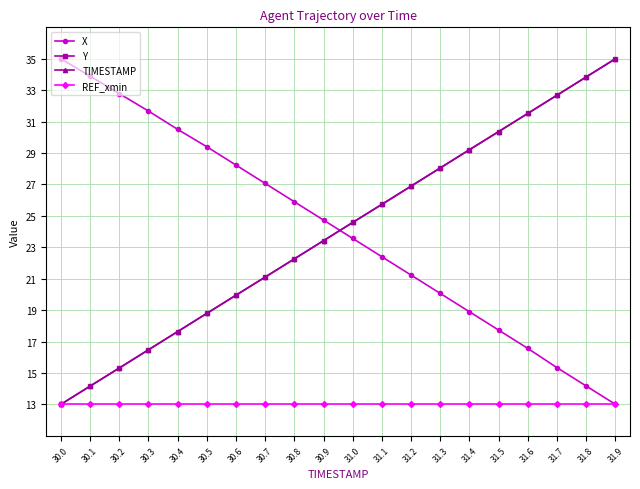

At which category is the sum across all series the highest?

31.9